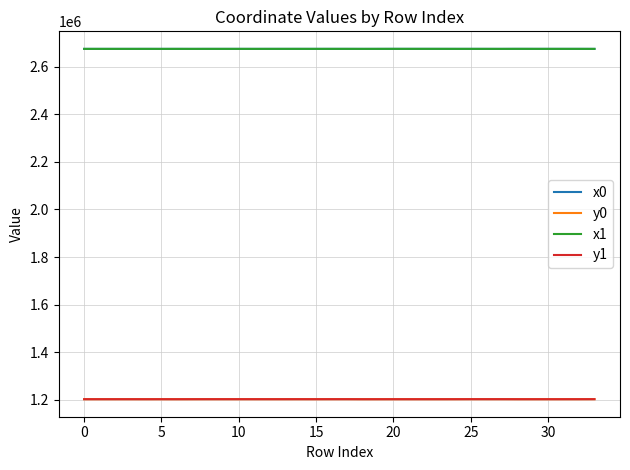

What is the maximum value shown in the chart?

2674956.9